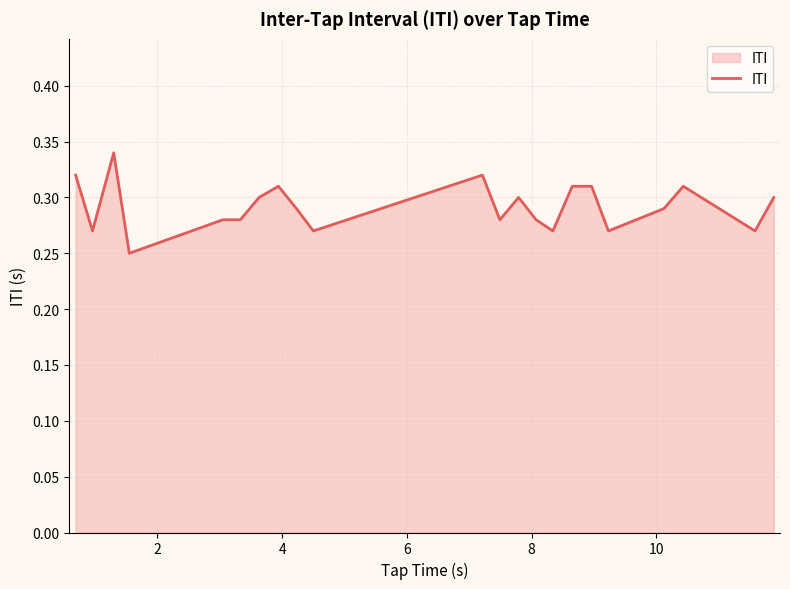

How many lines are shown in the chart?

1